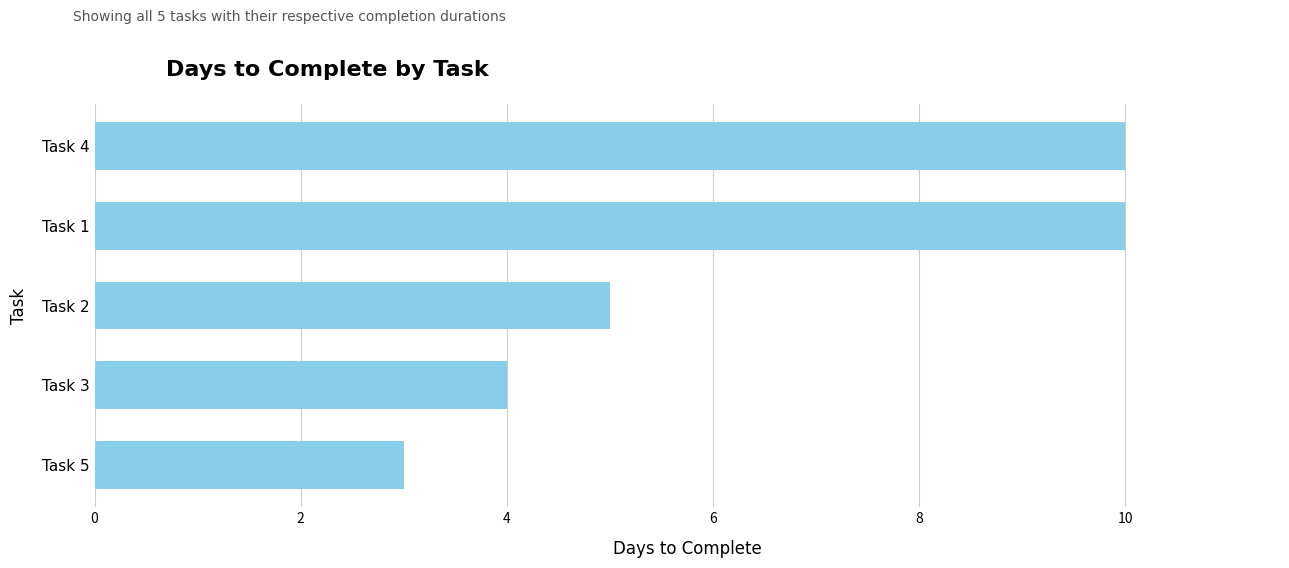

The chart shows a value of 4 at Task 4. True or false?

False